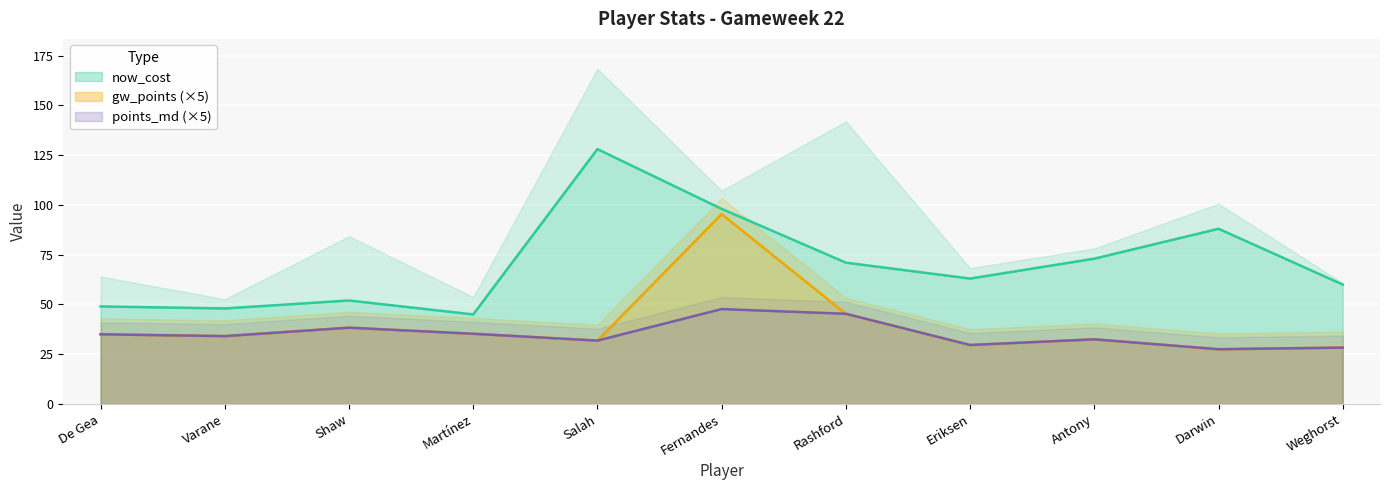

Which category has the lowest value in the now_cost series?

Martínez